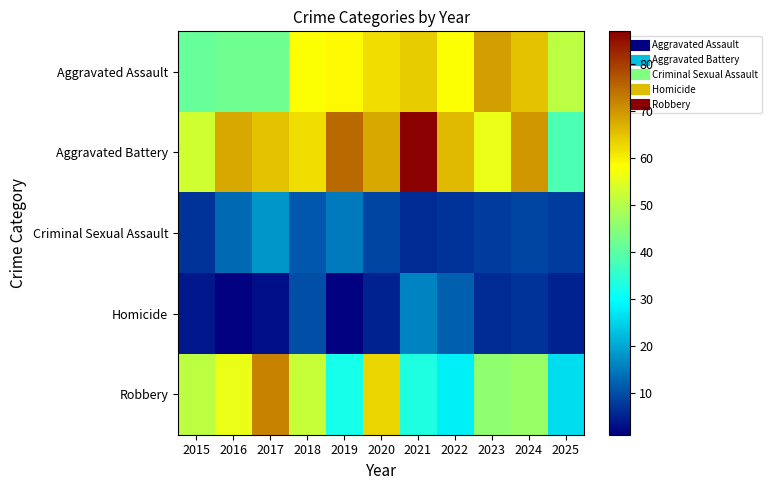

Reading left to right, extract all data points from this chart.

Aggravated Assault: 2015=41	2016=42	2017=42	2018=58	2019=59	2020=62	2021=64	2022=58	2023=69	2024=65	2025=51
Aggravated Battery: 2015=53	2016=68	2017=65	2018=62	2019=75	2020=68	2021=87	2022=66	2023=56	2024=70	2025=38
Criminal Sexual Assault: 2015=7	2016=13	2017=18	2018=11	2019=15	2020=9	2021=6	2022=7	2023=8	2024=9	2025=8
Homicide: 2015=4	2016=1	2017=3	2018=10	2019=1	2020=5	2021=16	2022=12	2023=6	2024=7	2025=5
Robbery: 2015=51	2016=56	2017=72	2018=52	2019=32	2020=63	2021=33	2022=28	2023=46	2024=47	2025=26